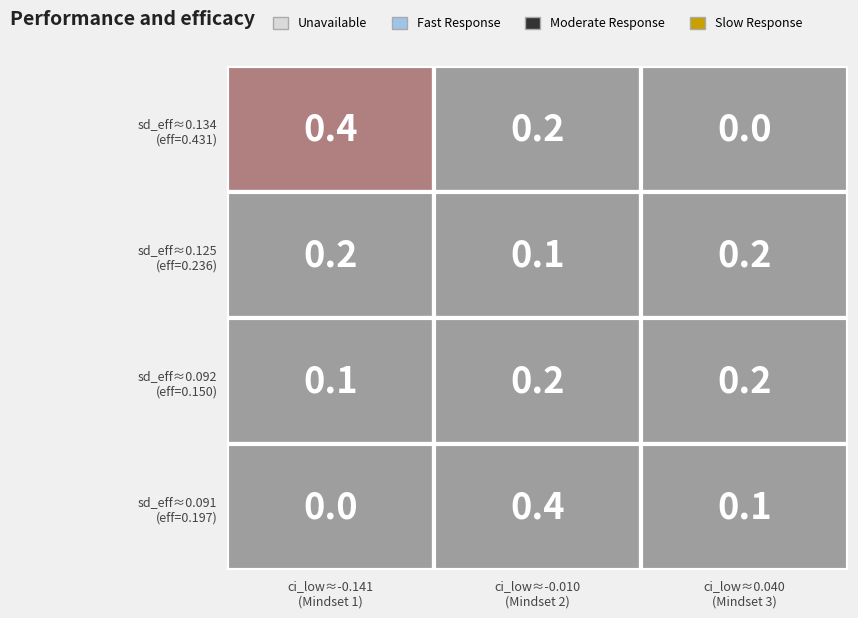

At how many categories does at least one series exceed 0?

3